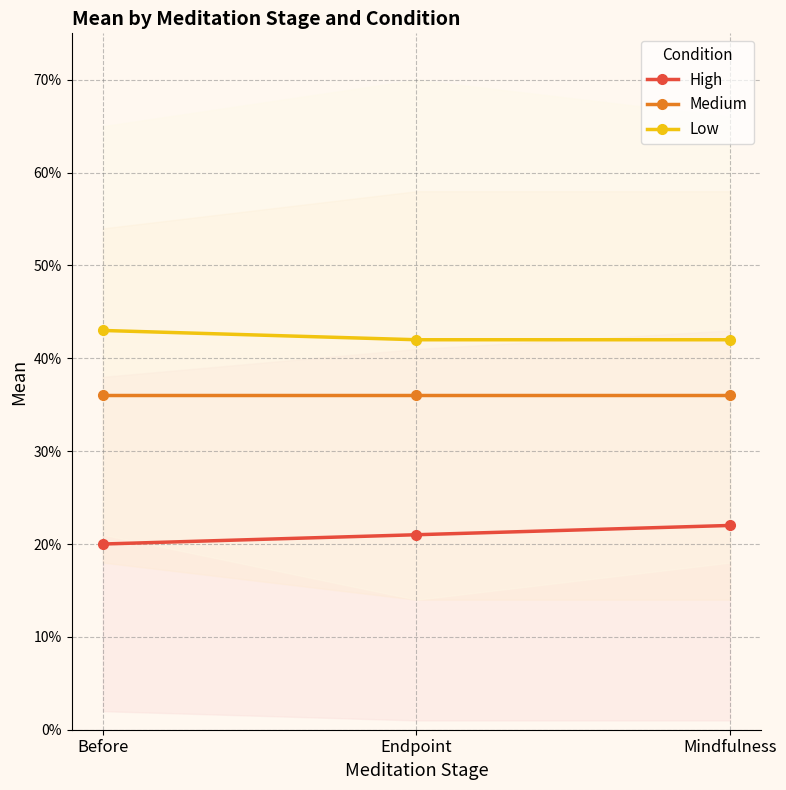

What is the maximum value for Low?

0.4